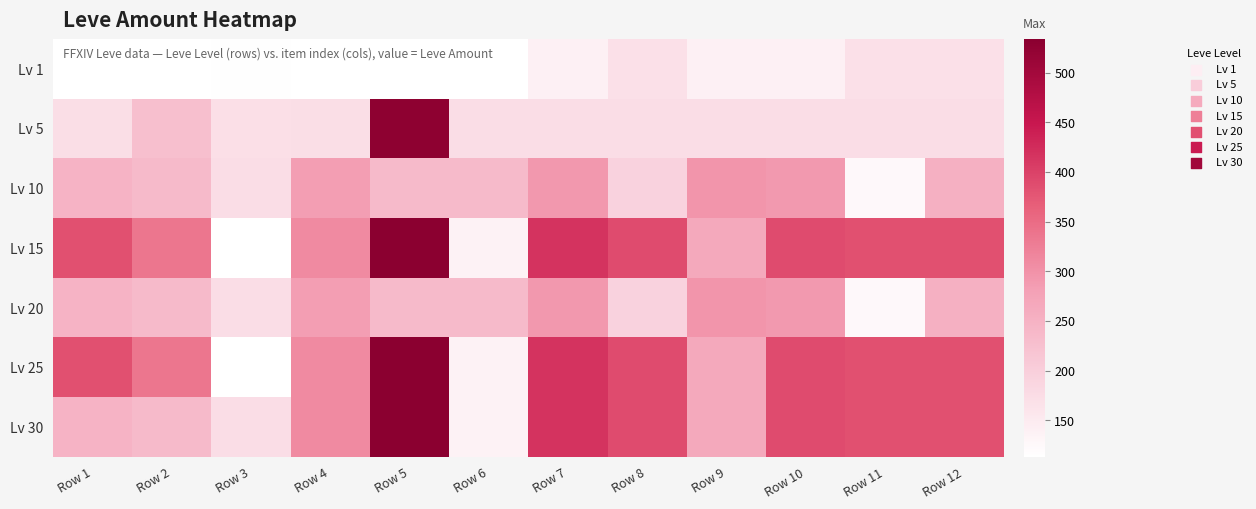

Rank the series by their maximum value, from highest to lowest.

Lv 15, Lv 25, Lv 30, Lv 5, Lv 10, Lv 20, Lv 1